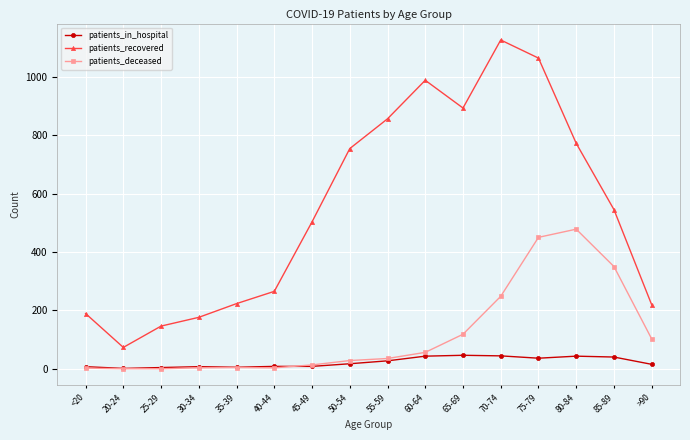

How many values in the patients_recovered series are below 545?

8